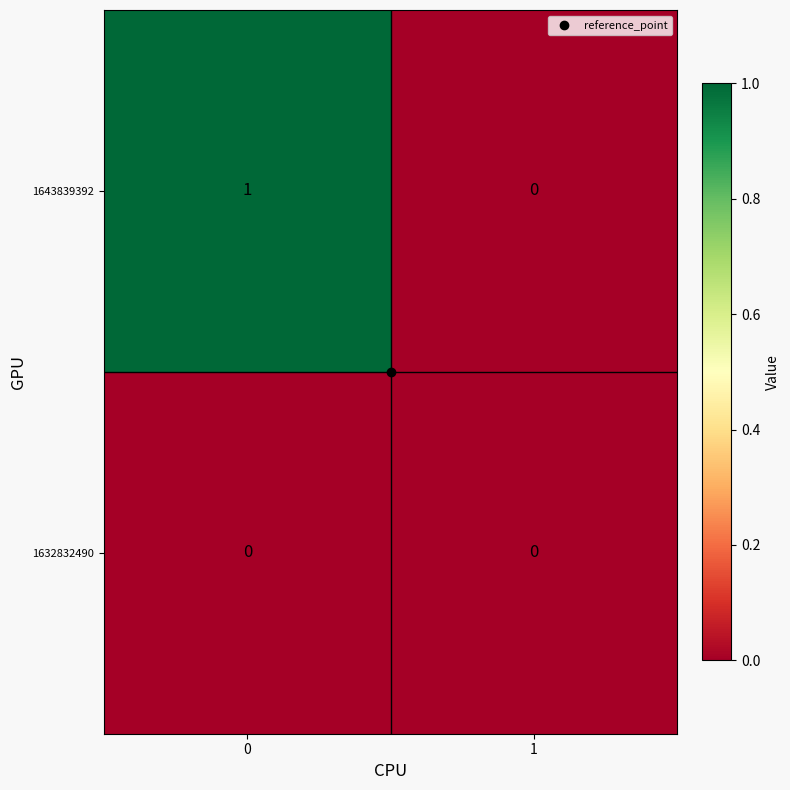

List the series in order of their peak value, highest first.

1643839392, 1632832490